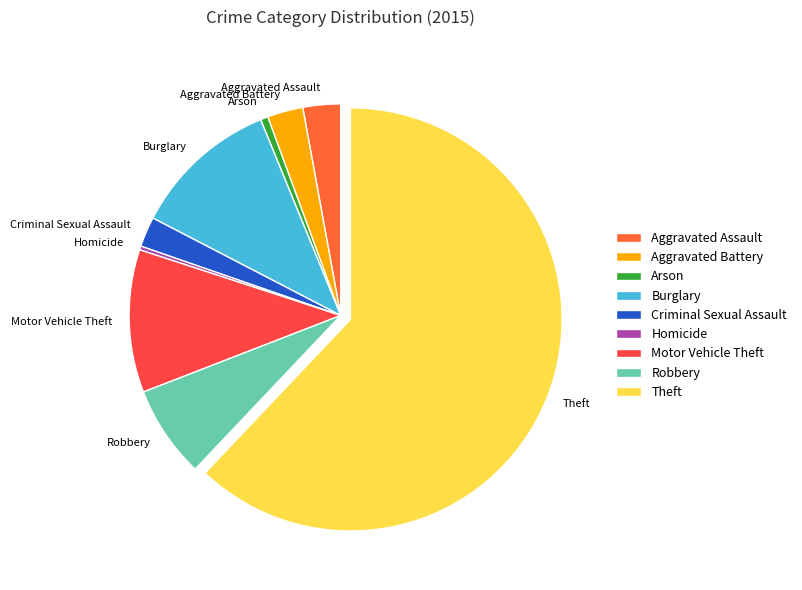

What is the ratio of the value at Arson to the value at Motor Vehicle Theft?

0.1